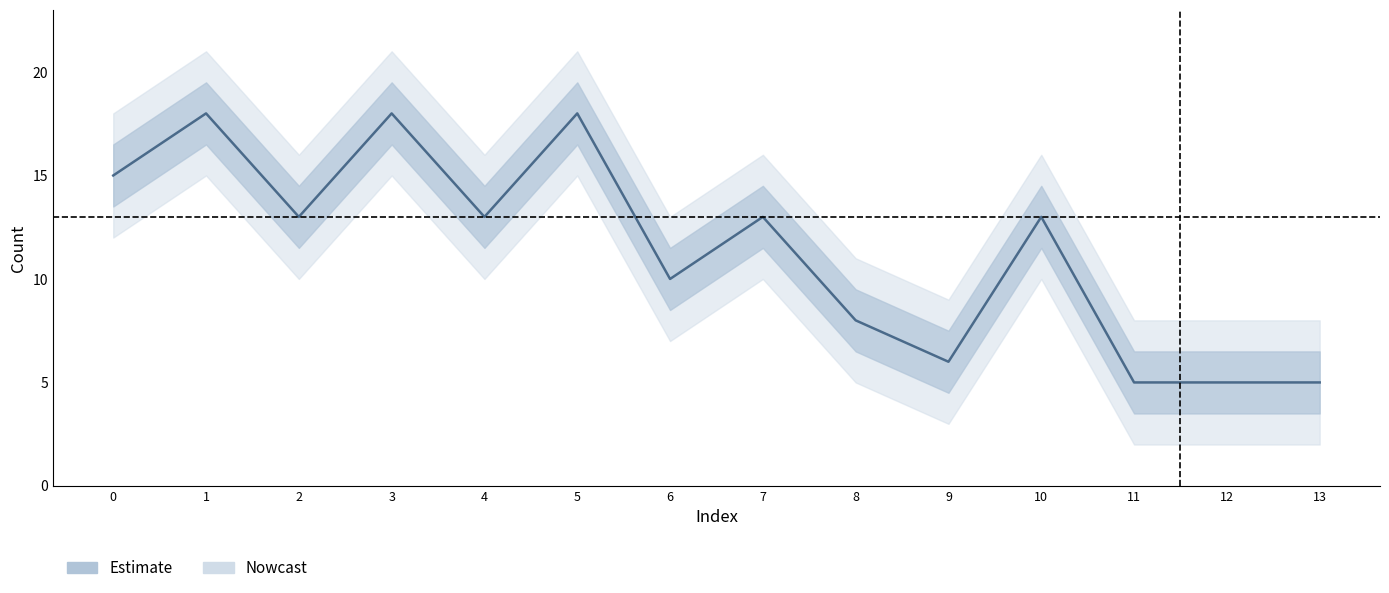

List the labels in order of value, largest first.

1, 3, 5, 0, 2, 4, 7, 10, 6, 8, 9, 11, 12, 13